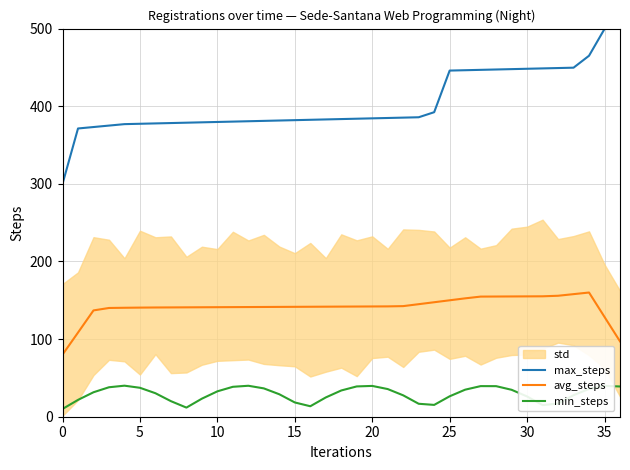

True or false: avg_steps and max_steps intersect in this chart.

False